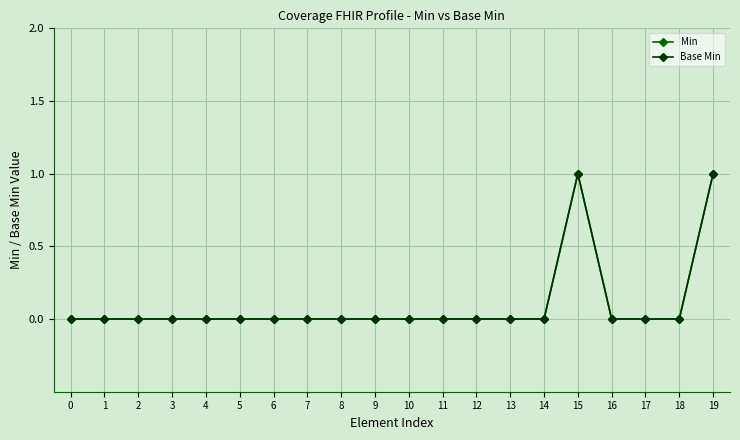

Is this an area chart (filled region under the line)?

No